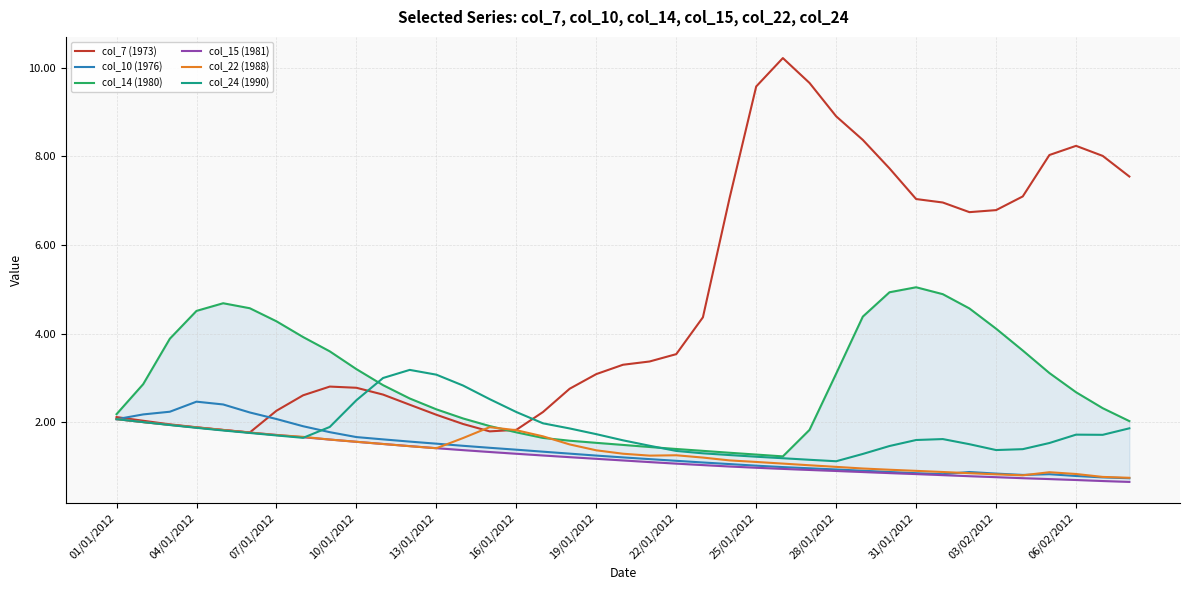

What is the value of the col_24 (1990) point at the 7th from the left?

1.7